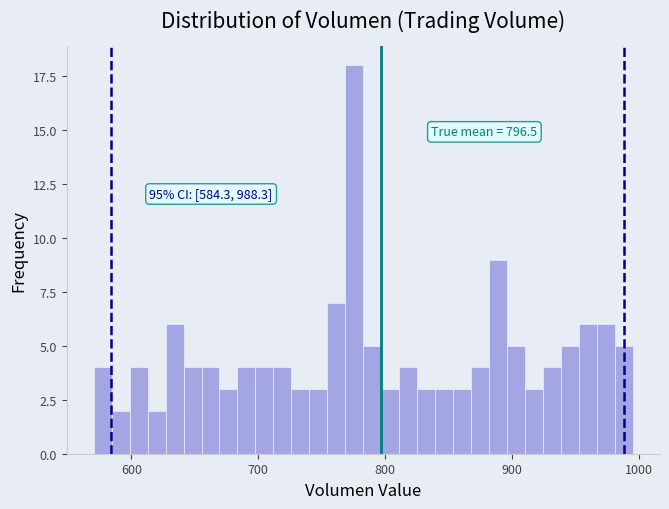

Read against the x-axis, roughly where is the centre of the tallest bar?

780